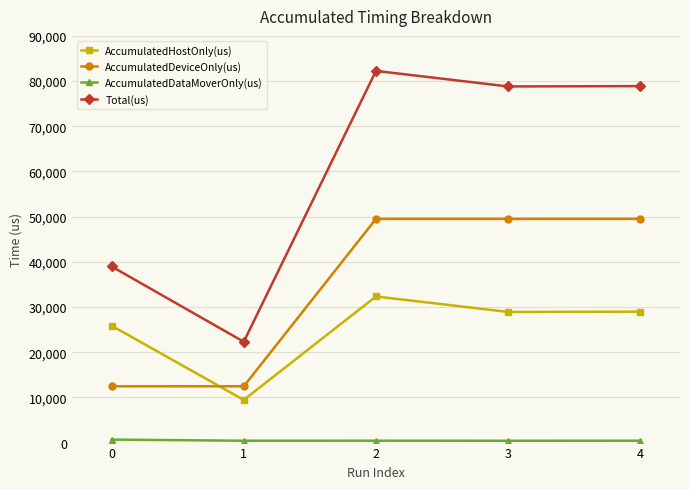

True or false: AccumulatedHostOnly(us) has more than 2 points higher than both neighbors.

False